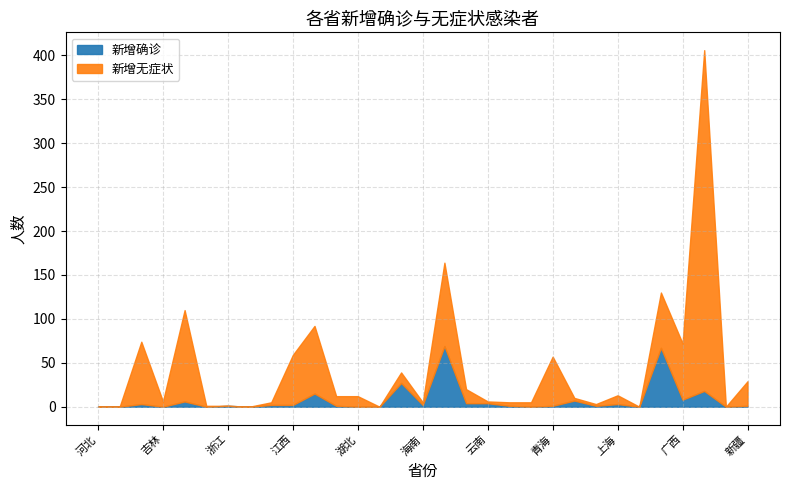

The value of 新增无症状 at 山西 is 0. True or false?

True